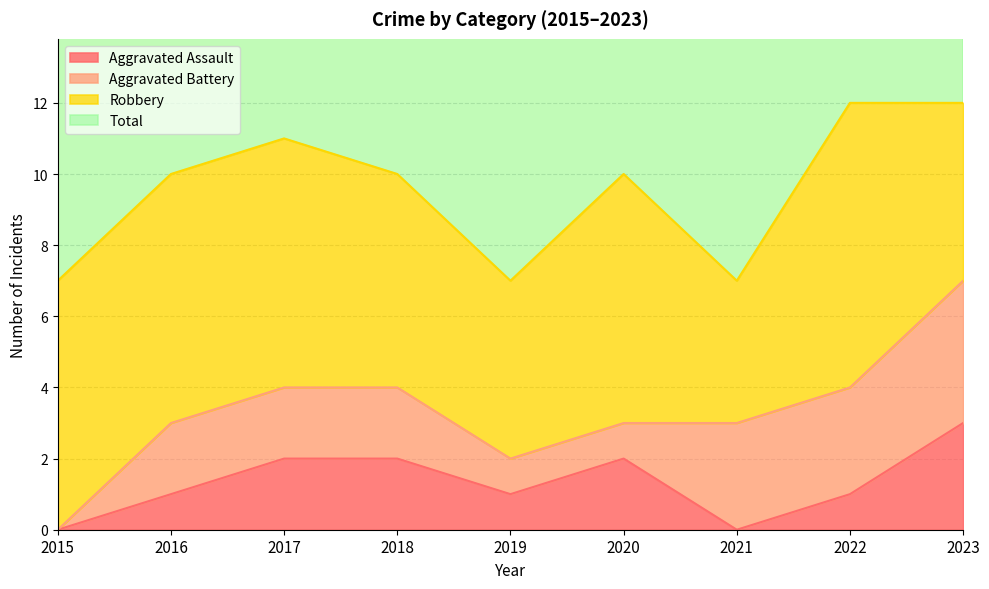

What is the sum of all Aggravated Assault values?

12